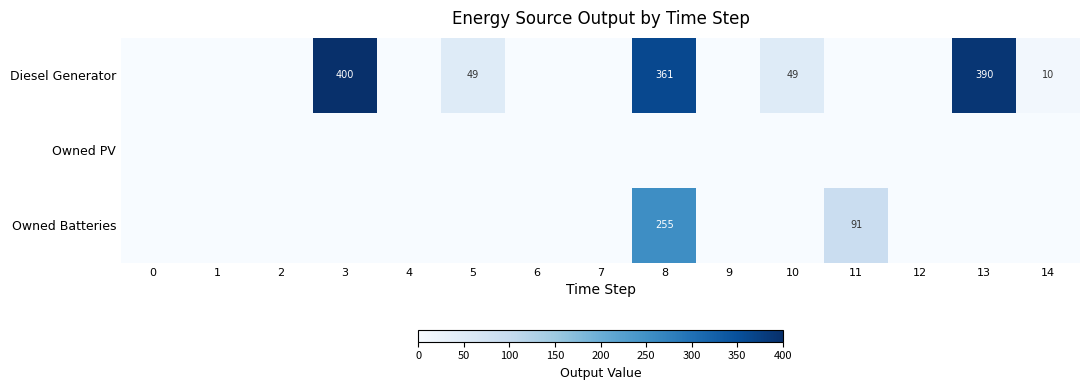

Which series has the widest spread of values?

Diesel Generator